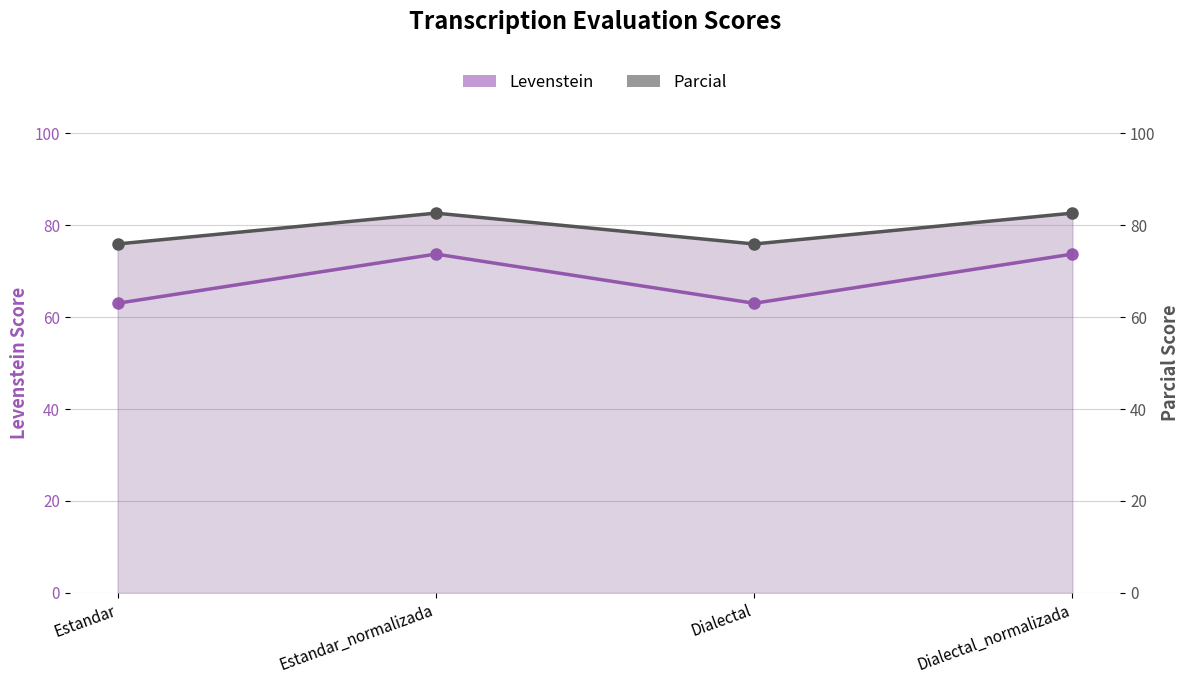

True or false: Parcial and Levenstein cross at least once.

False